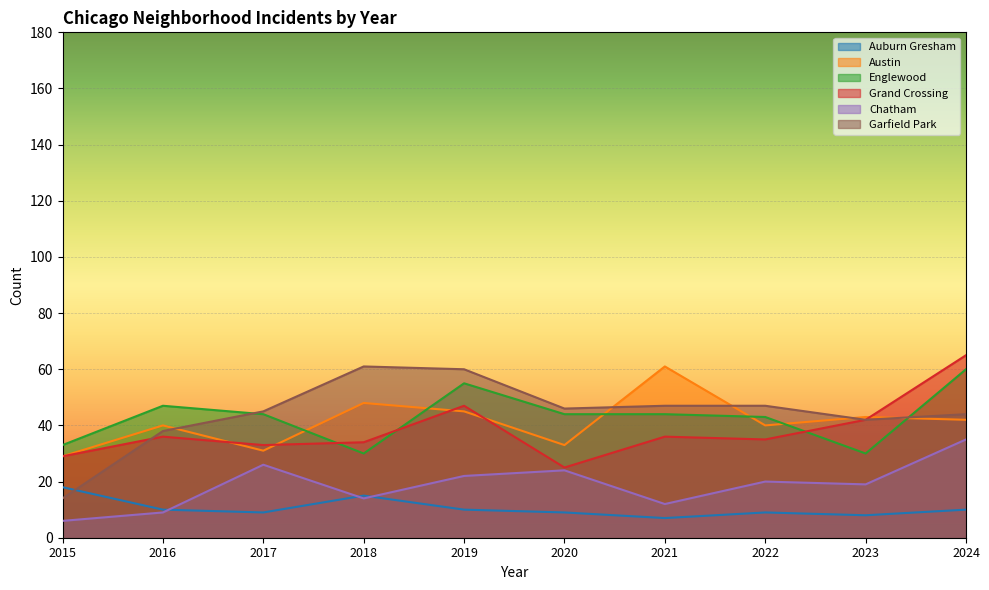

What is the difference between the second highest and second lowest values in the Austin series?

17